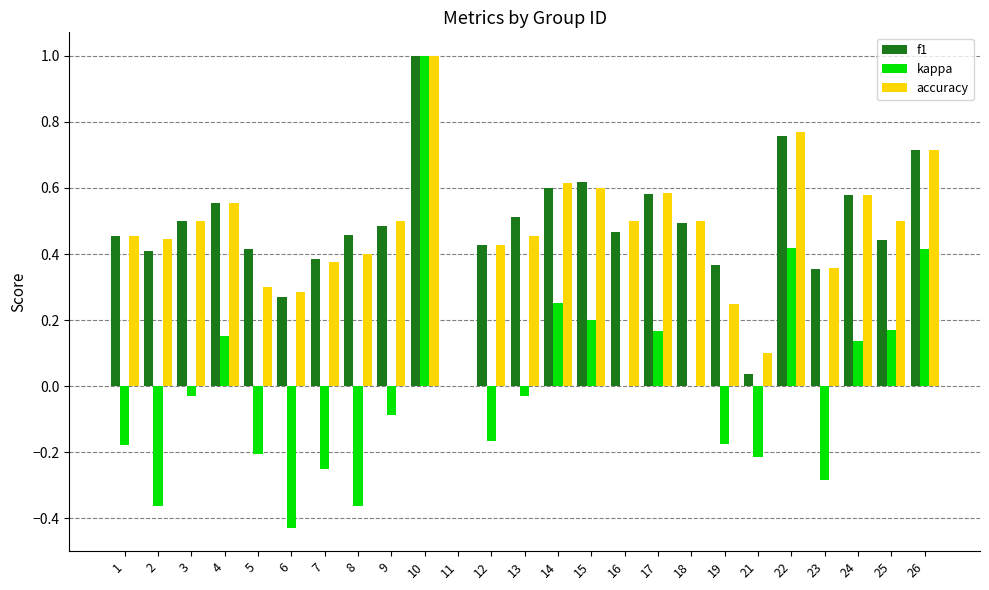

Is it true that f1 equals 0.3 at 9?

False